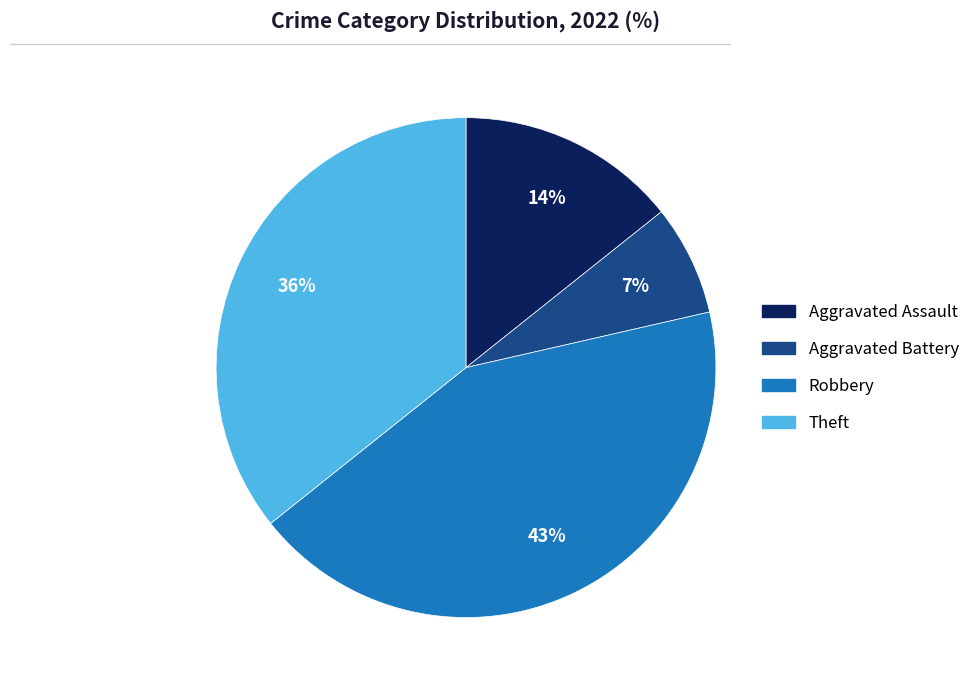

Does Aggravated Assault represent more than half of the total?

No